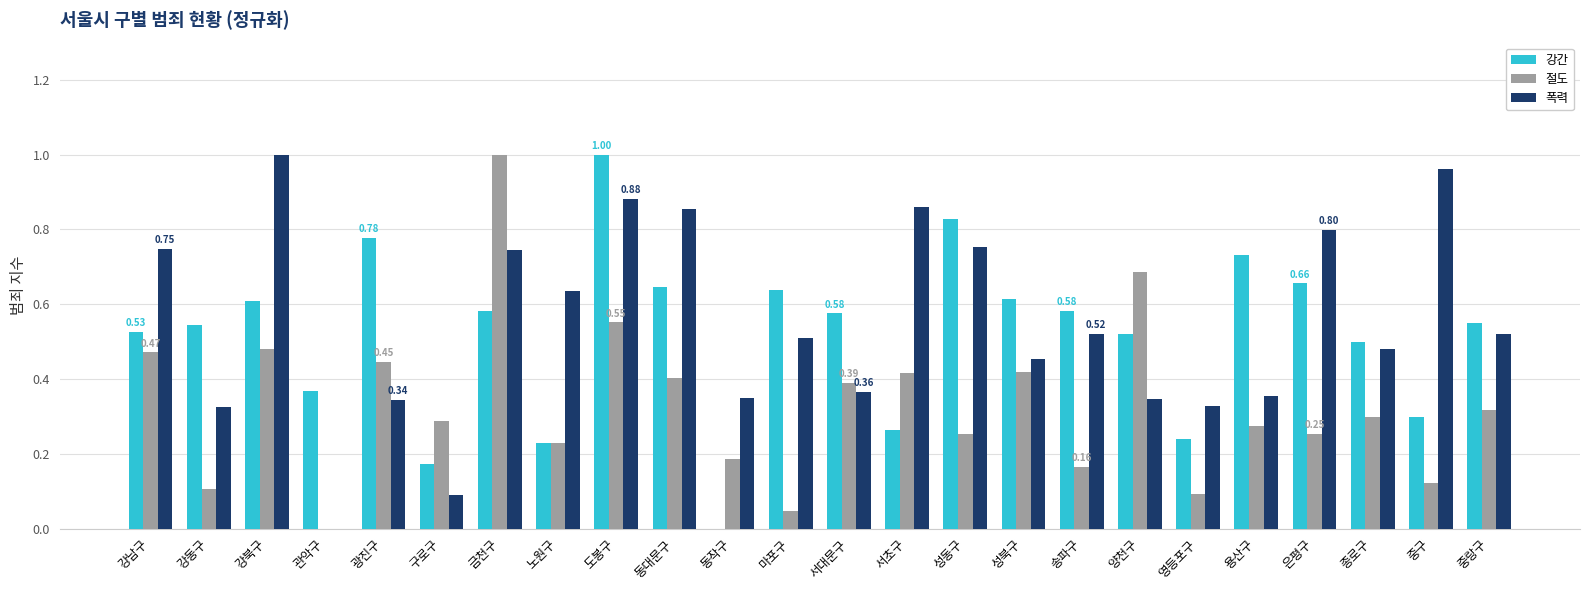

How many series are shown in this chart?

3